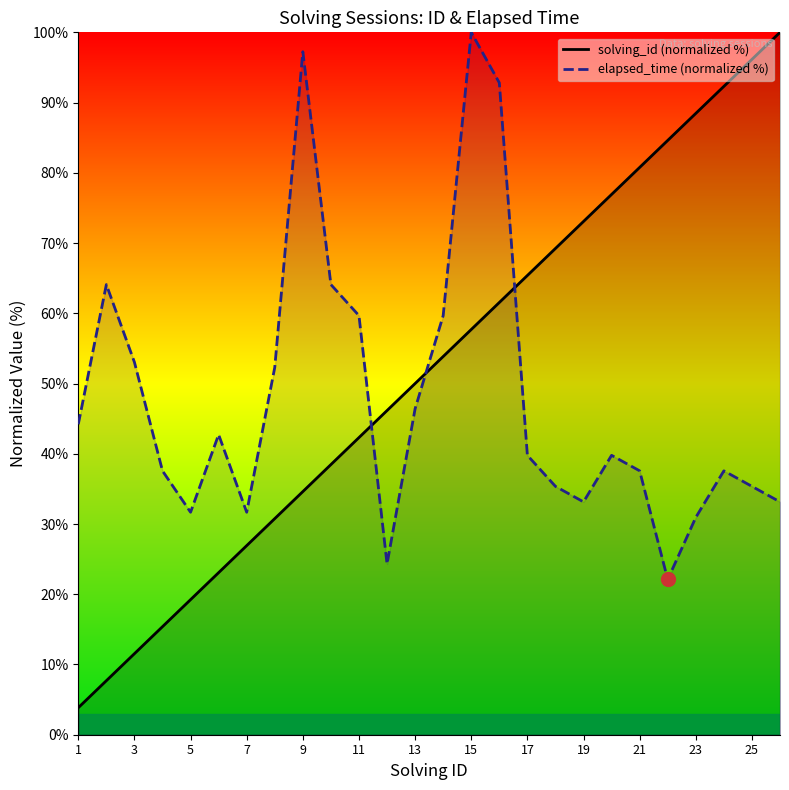

Which series changed the most between 11 and 15?

elapsed_time (normalized %)